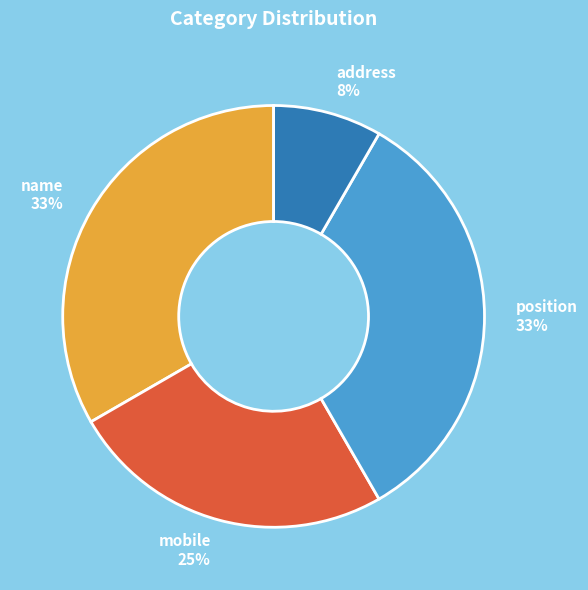

Which slice is the smallest?

address